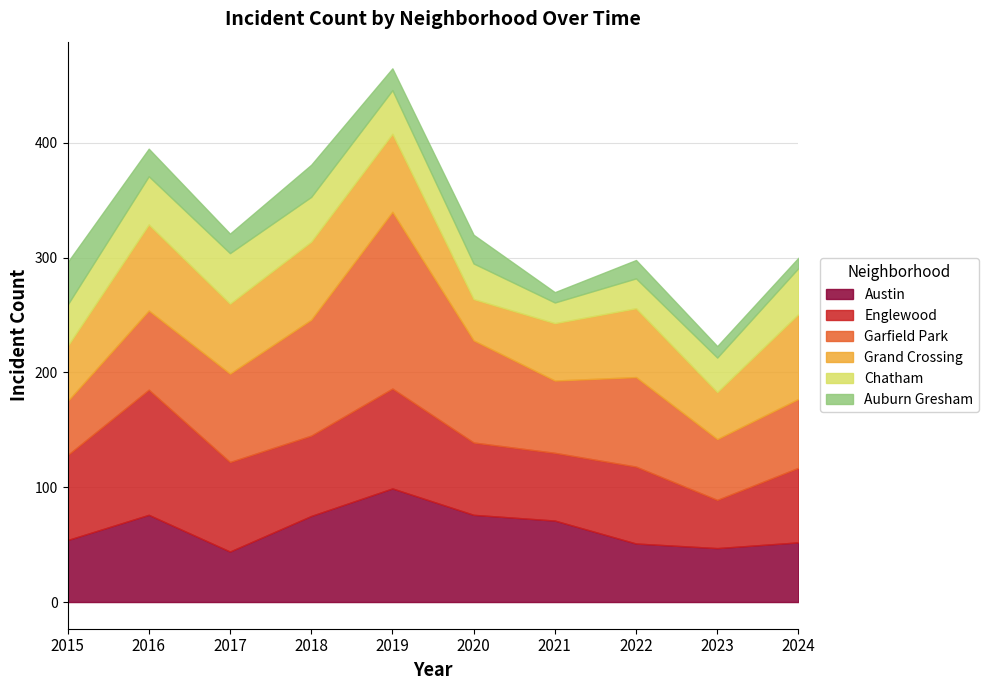

How many times do Auburn Gresham and Chatham cross each other?

1